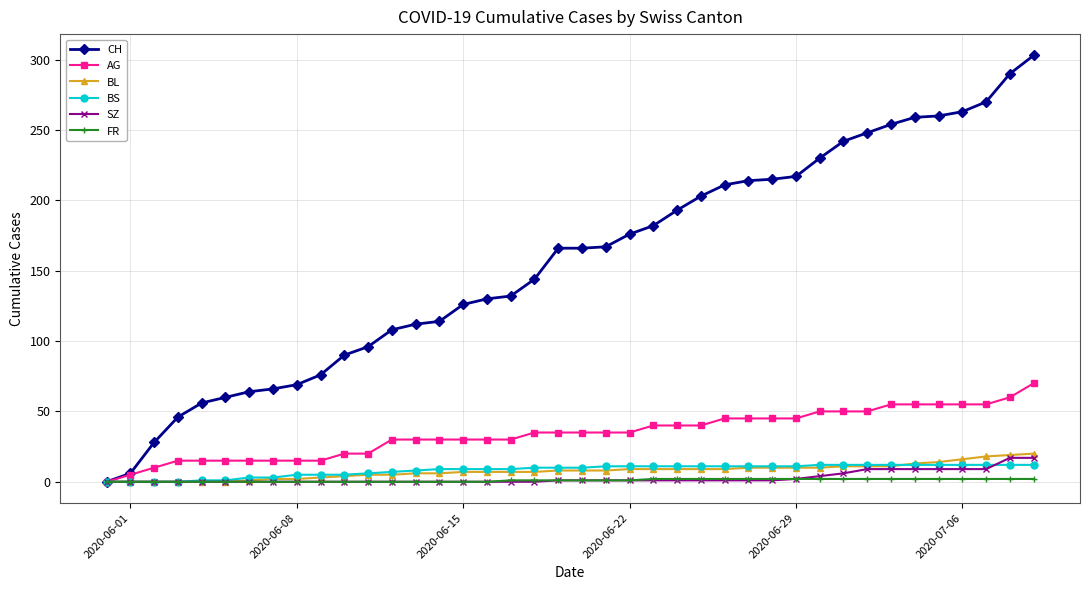

What is the maximum value for BL?

20